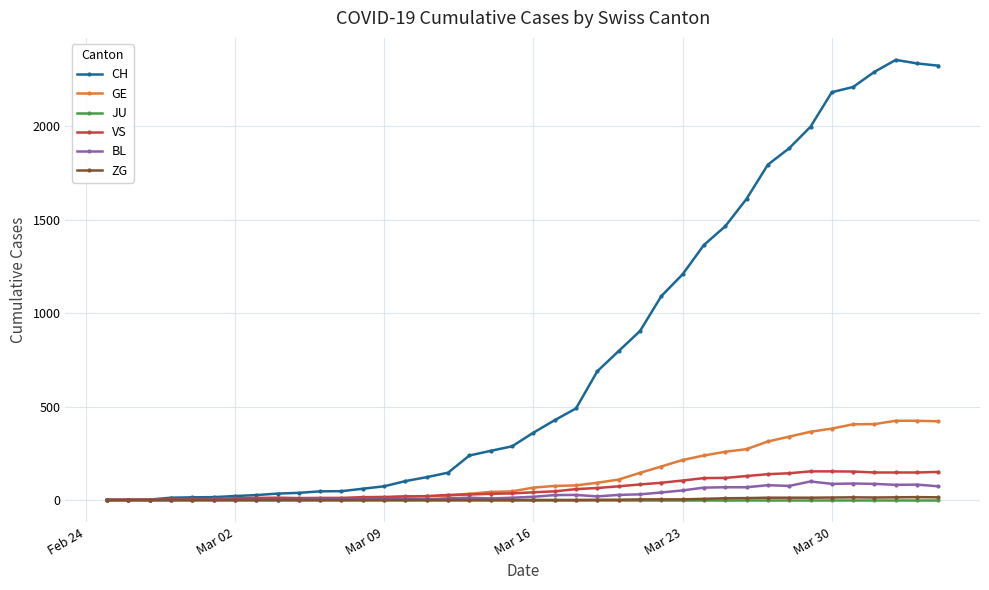

What is the highest value of the BL series?

99